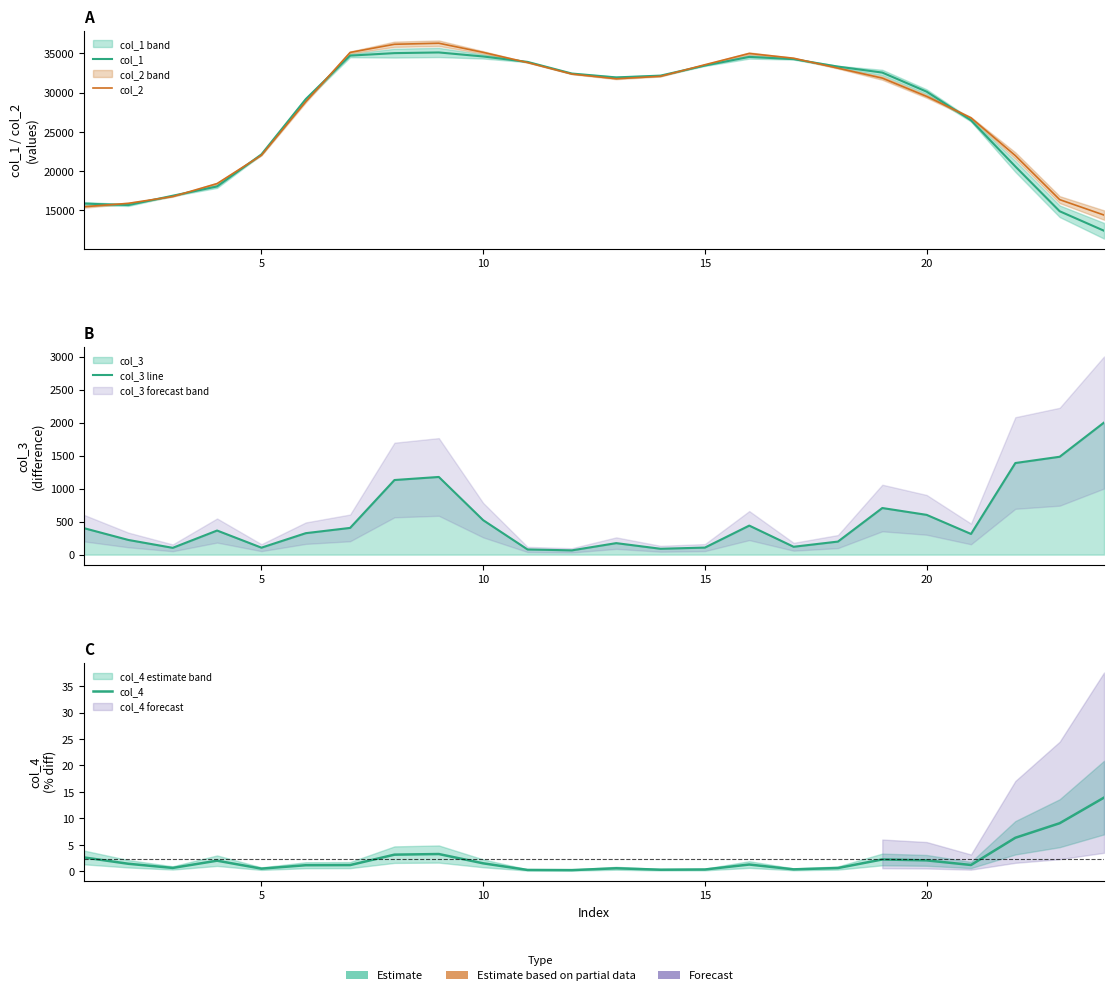

What is the maximum value shown in the chart?

36290.5